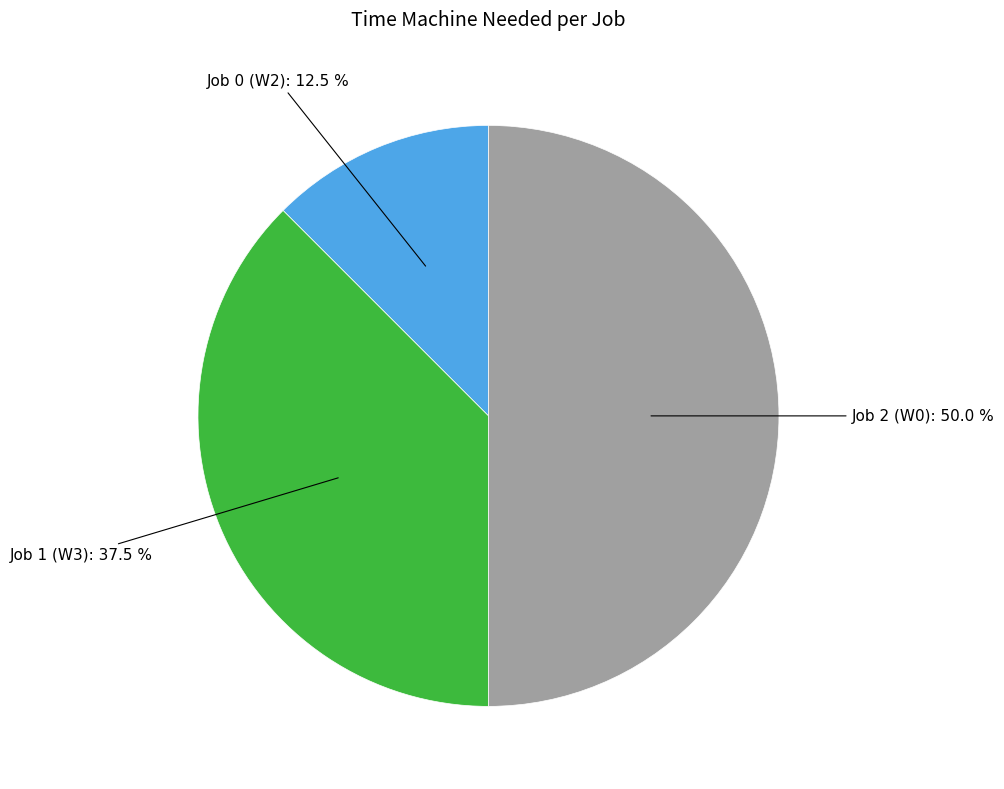

Count the number of slices in the pie.

3